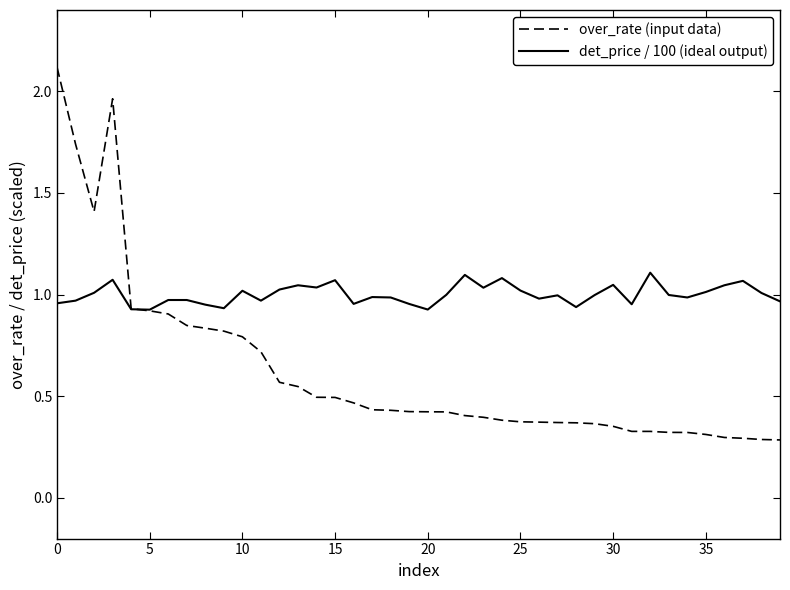

Which series has the largest range (max minus min)?

over_rate (input data)